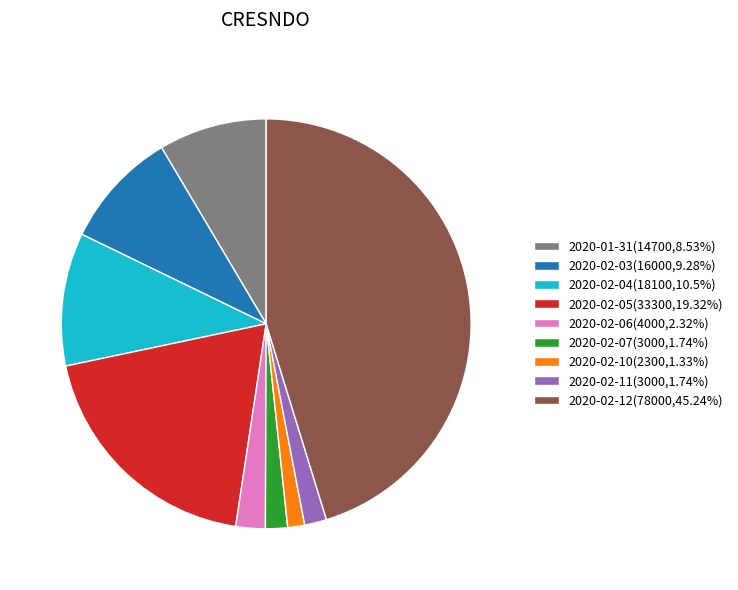

Is there a majority slice in this chart?

No